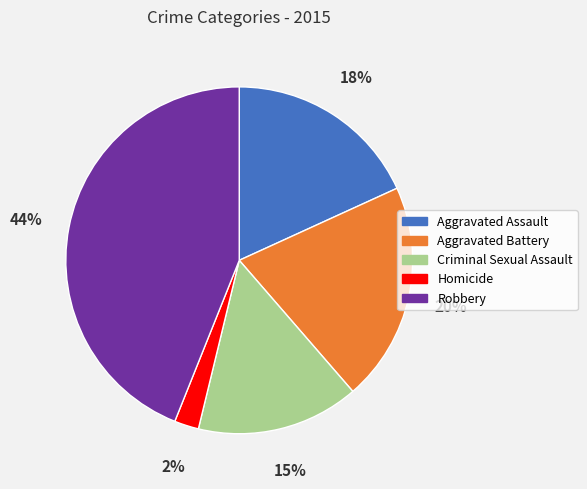

Is the sum of Homicide and Aggravated Battery greater than half?

No